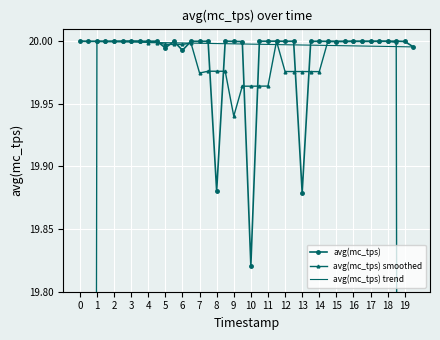

Is it true that avg(mc_tps) equals 29.7 at 12?

False